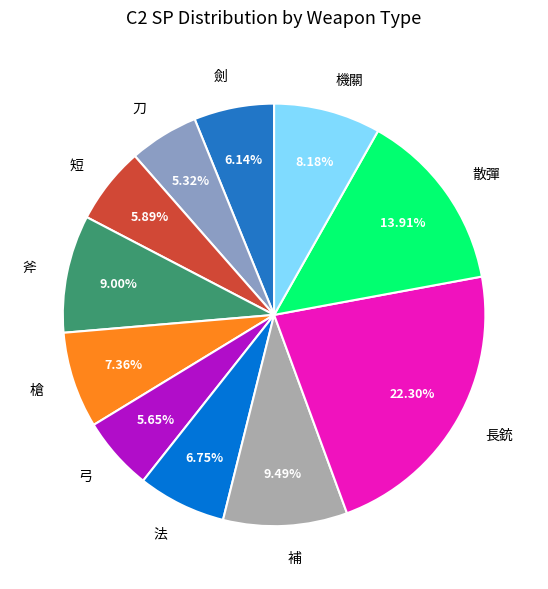

To the nearest percent, what is the difference between the largest and smallest slice percentages?

17%